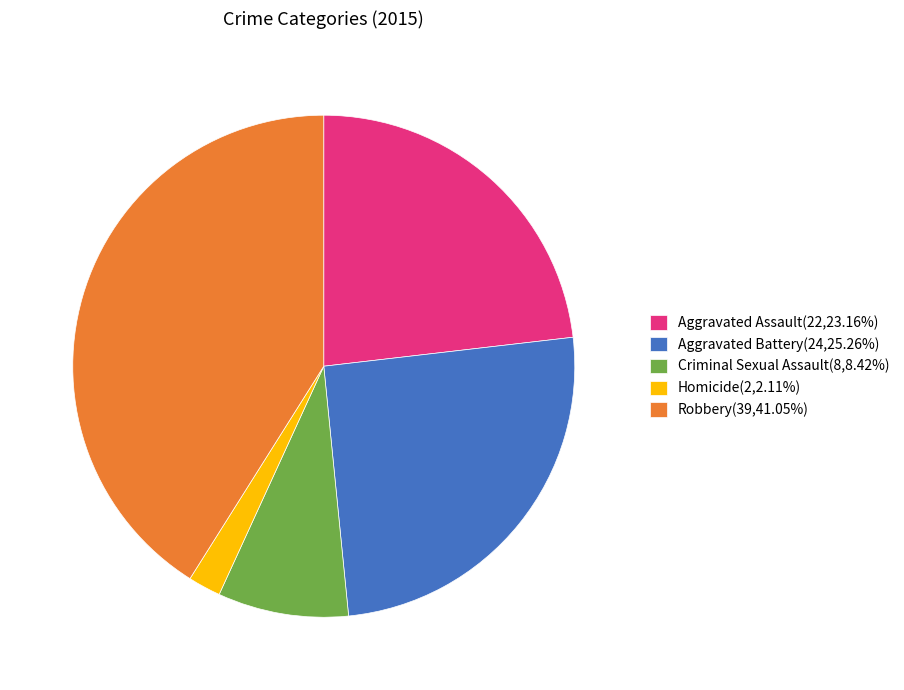

Count the number of slices in the pie.

5